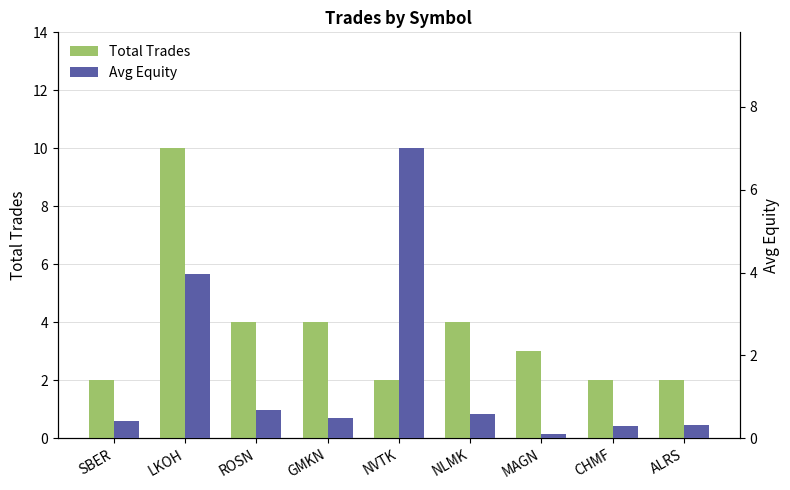

What is the sum of all Total Trades values?

33.0